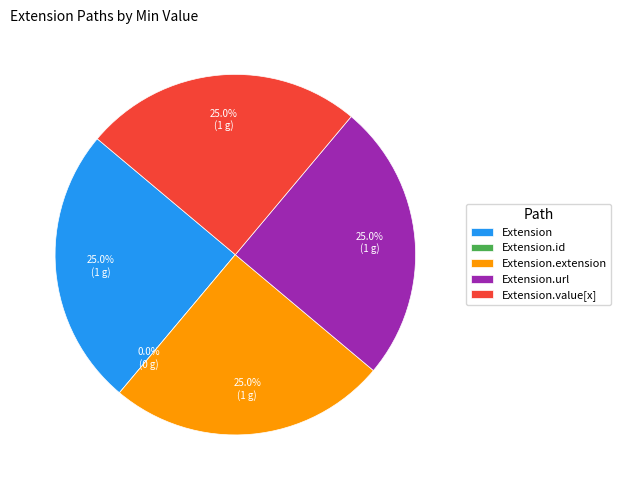

What is the smallest slice in the pie chart?

Extension.id